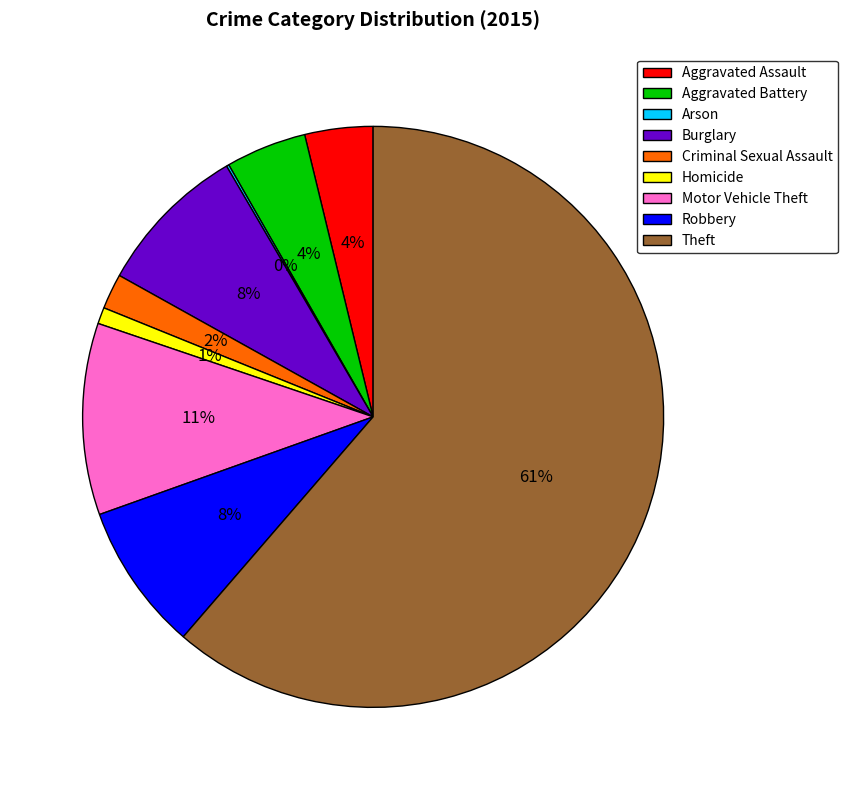

To the nearest percent, what is the average slice percentage?

11%